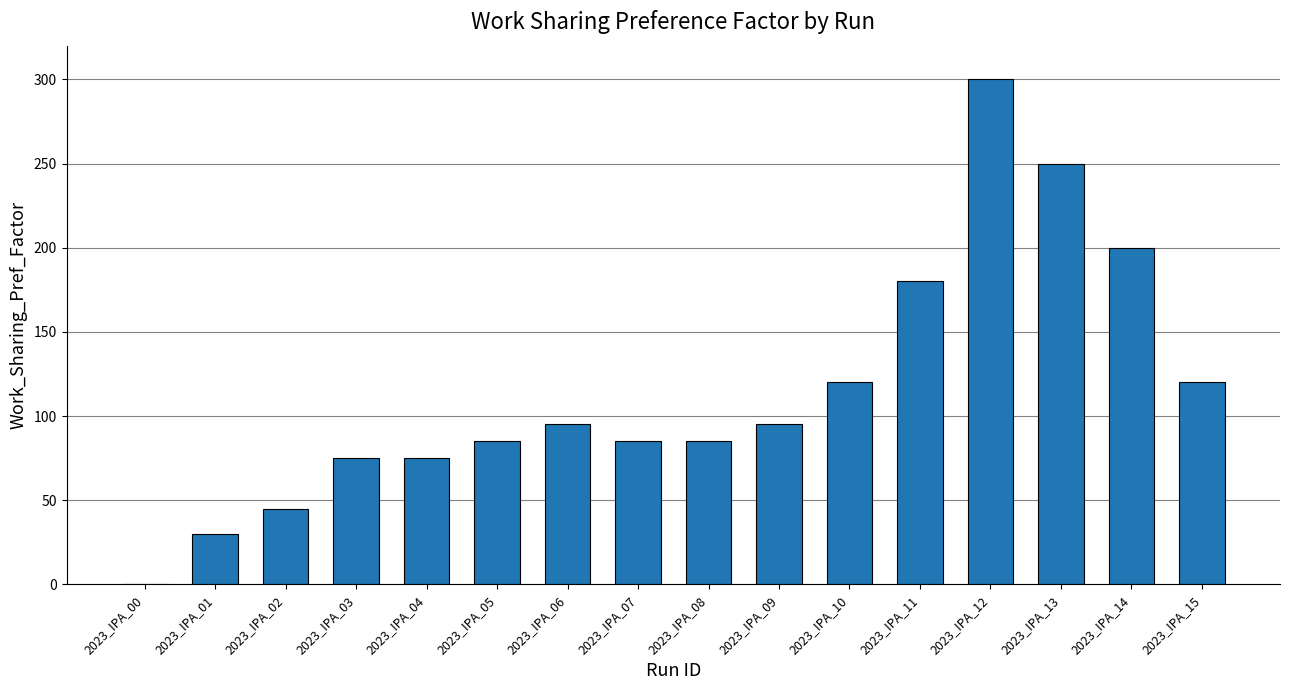

Is it true that the value at 2023_IPA_06 is 168?

False